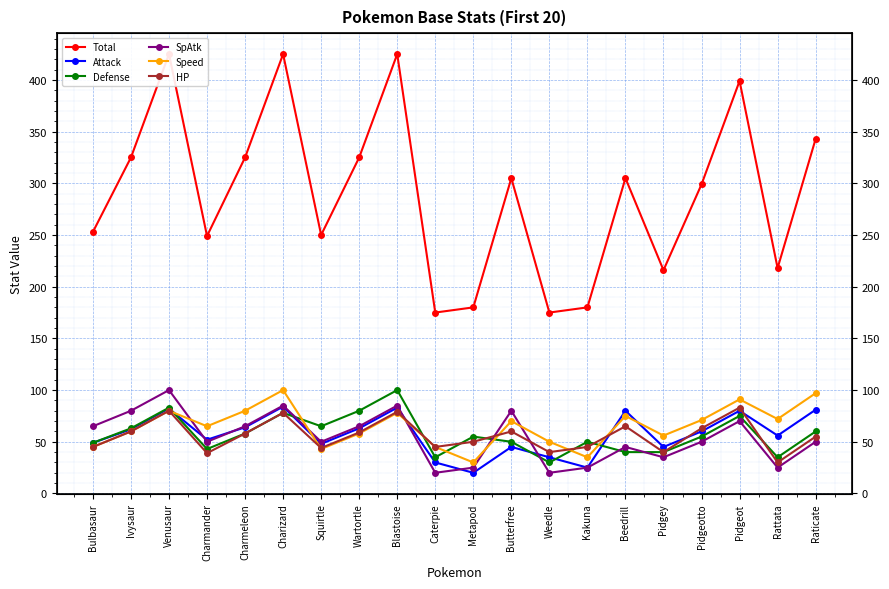

How many series are shown in this chart?

6